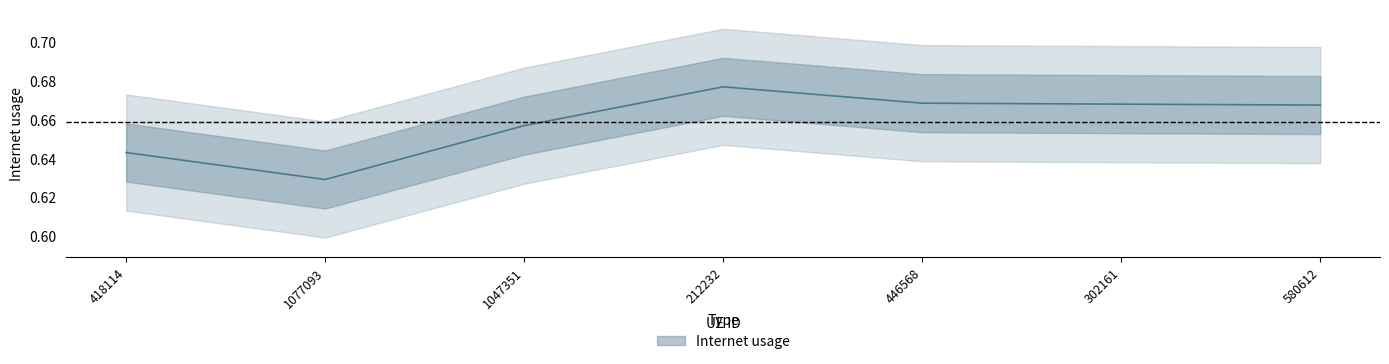

Reading right to left, list all the values displayed in this chart.

0.7	0.7	0.7	0.7	0.7	0.6	0.6